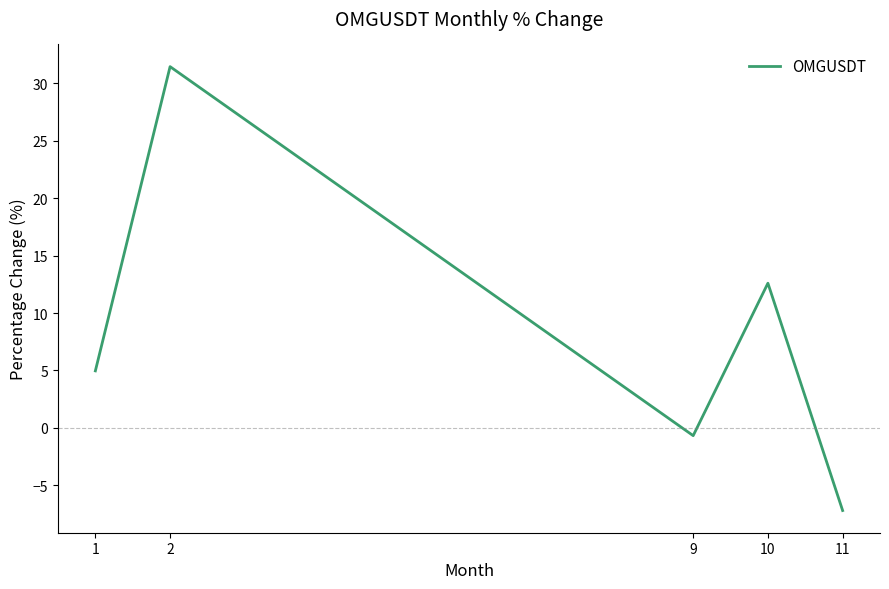

How many lines are shown in the chart?

1